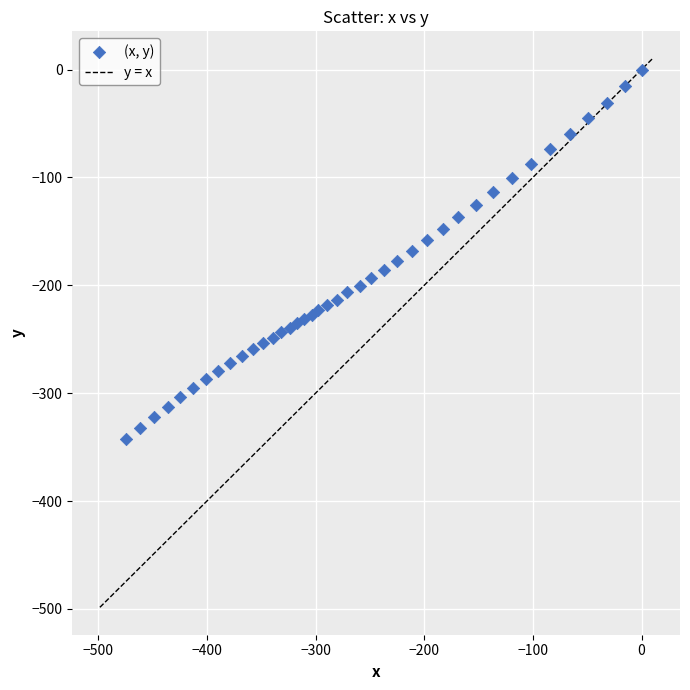

What is the range of Y values (max minus min)?

342.4